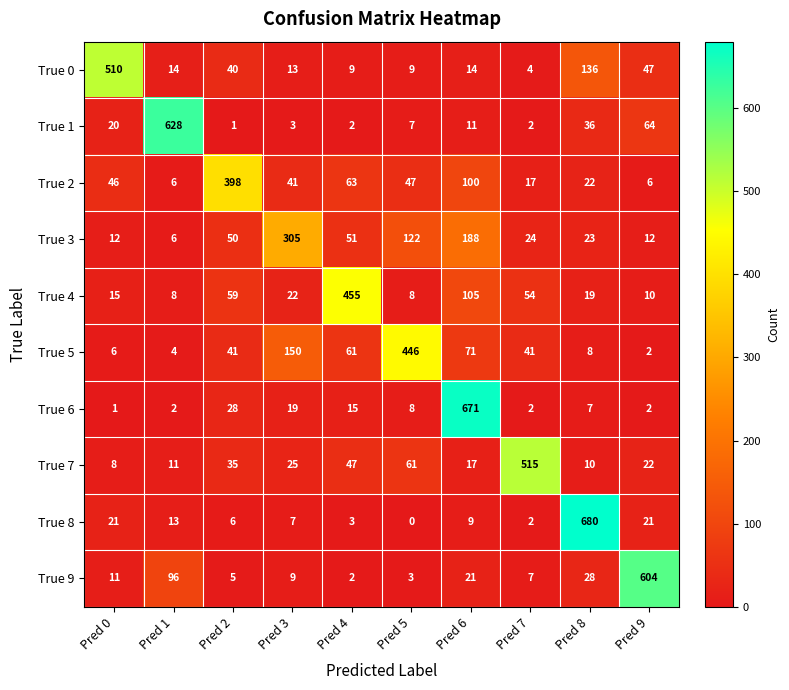

Which series has the largest range (max minus min)?

True 8